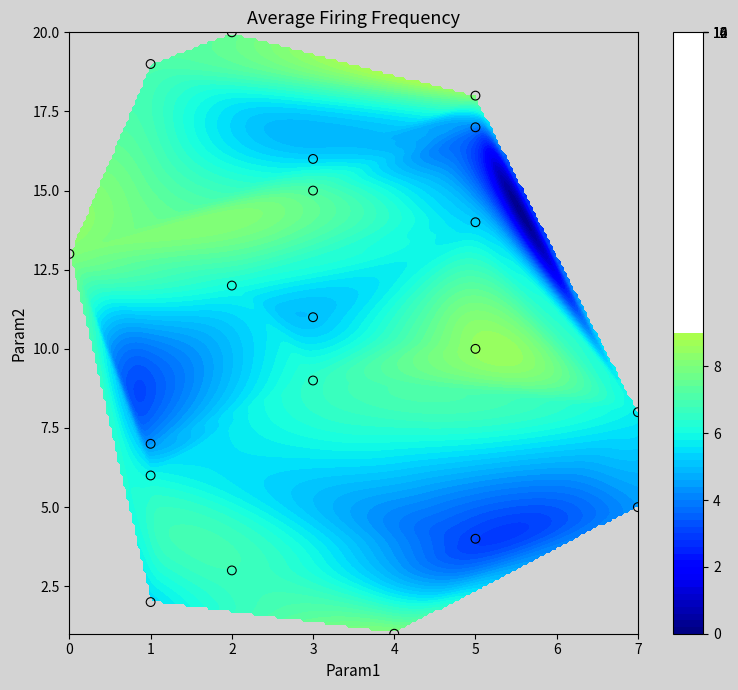

How many values exceed 11?

9